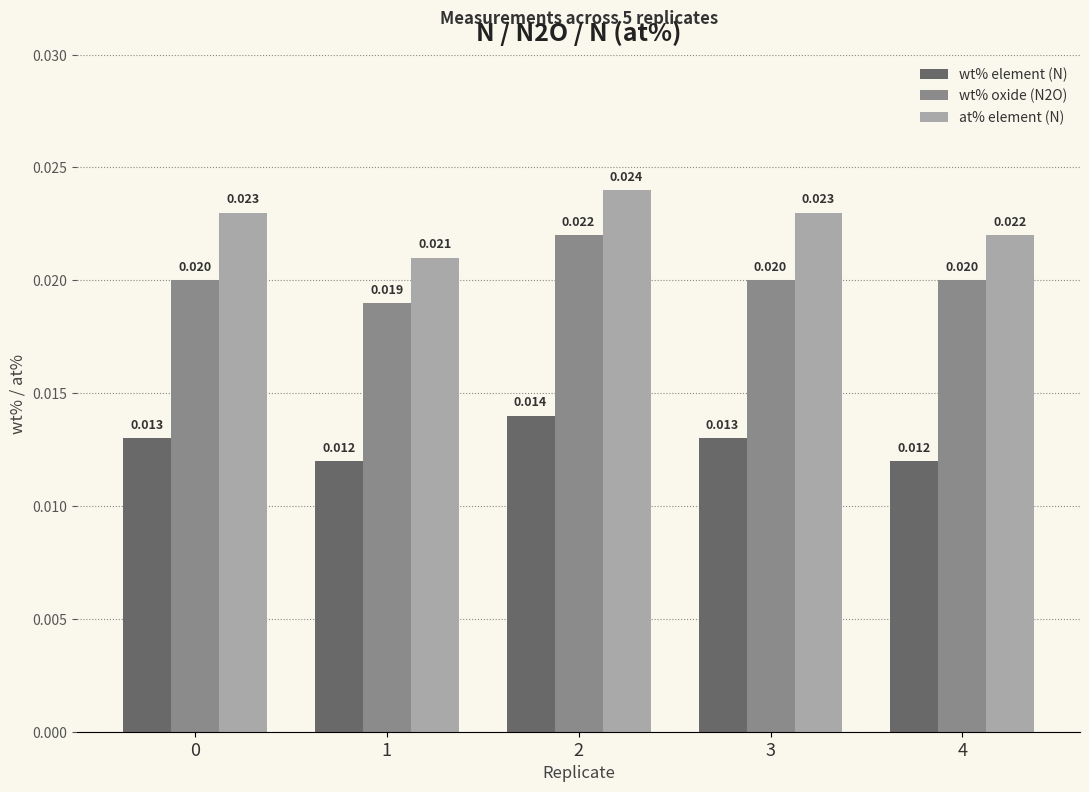

Is the value of wt% element (N) at 1 greater than the value of at% element (N) at 1?

No